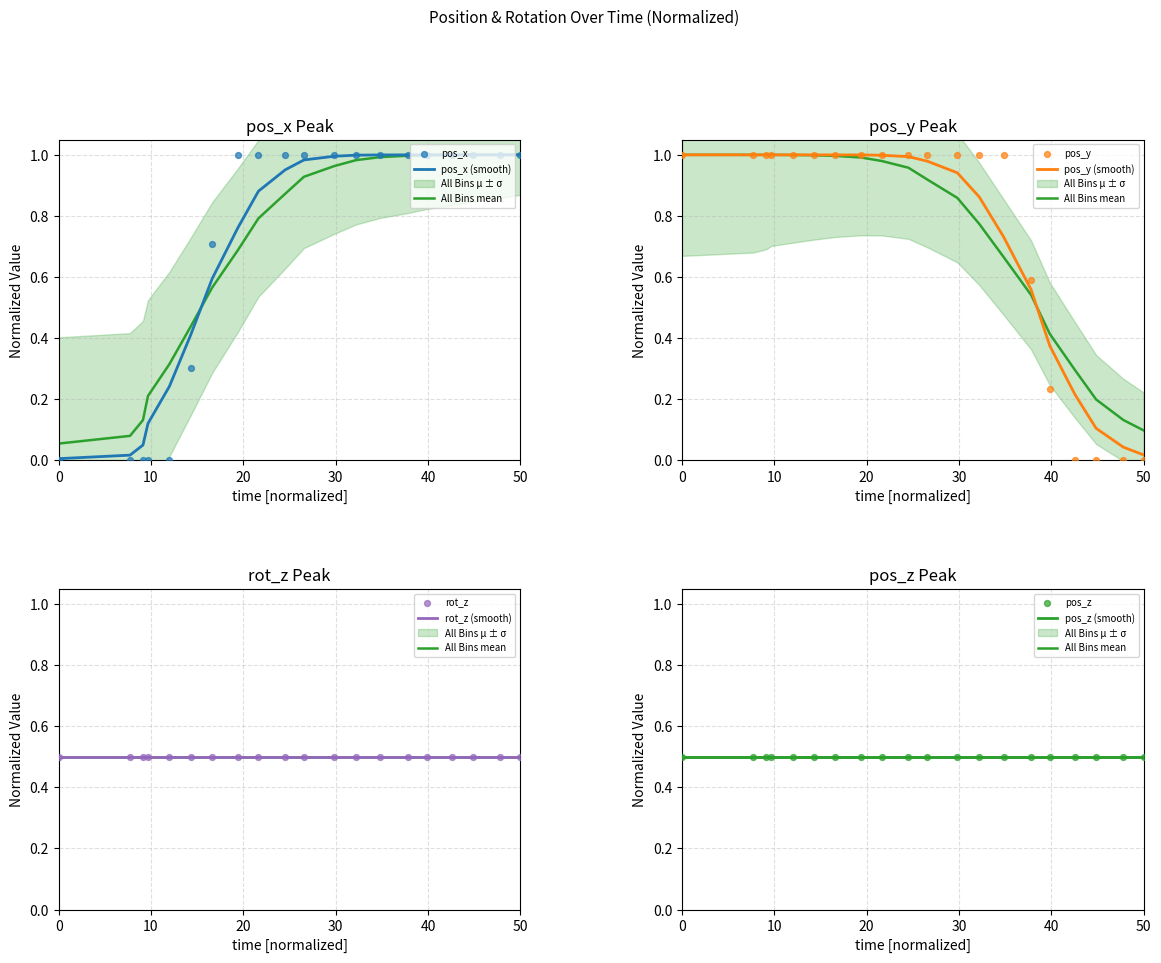

Which series has the largest total across all categories?

pos_y